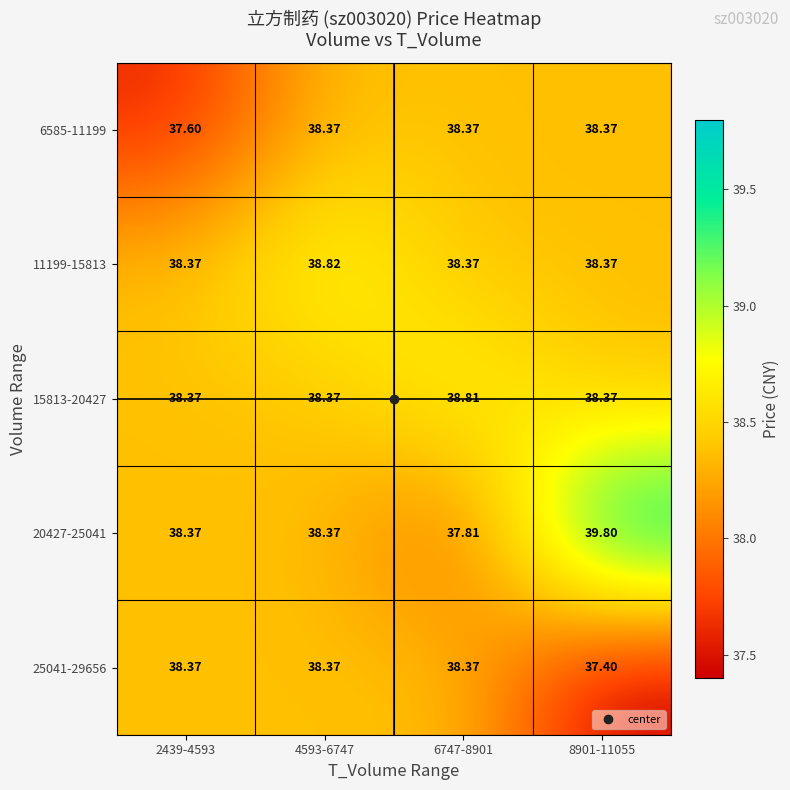

At which category is the sum across all series the highest?

8901-11055